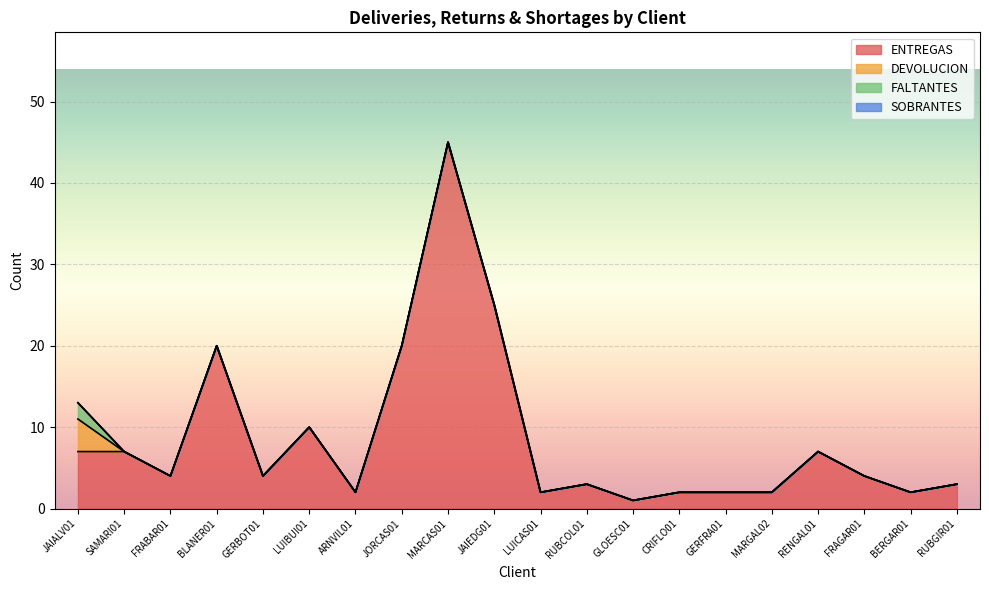

True or false: ENTREGAS and FALTANTES intersect in this chart.

False